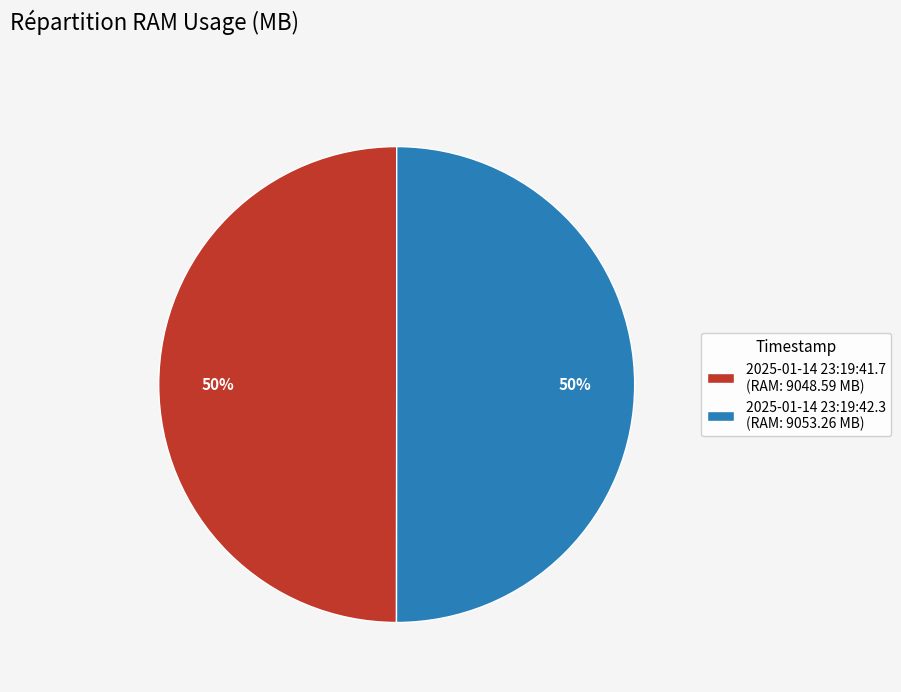

To the nearest percent, what is the combined percentage of 2025-01-14 23:19:41.7 (RAM: 9048.59 MB) and 2025-01-14 23:19:42.3 (RAM: 9053.26 MB)?

100%